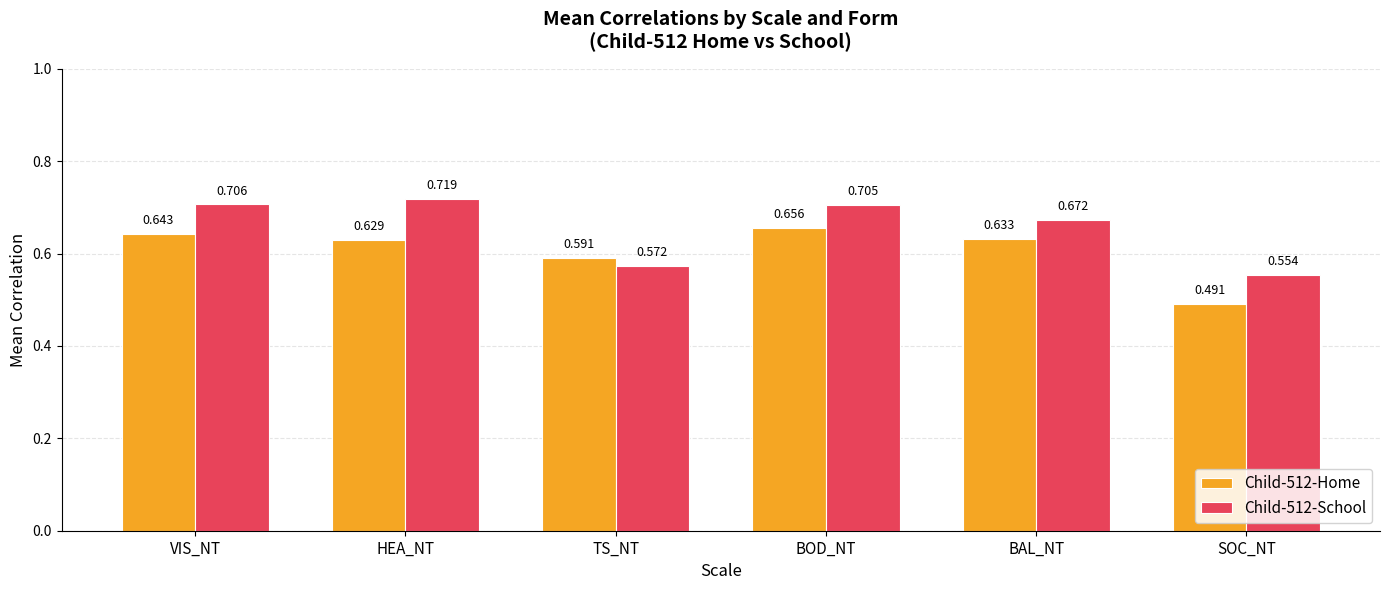

At which category is the sum across all series the highest?

BOD_NT